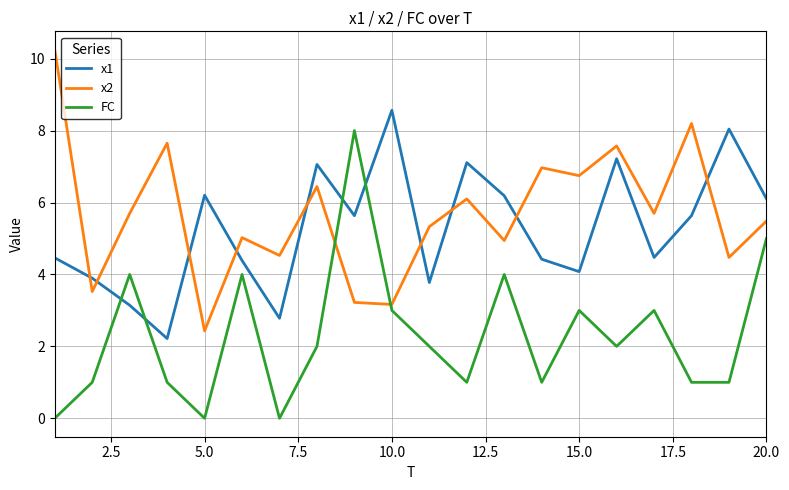

Does the chart have visible grid lines?

Yes